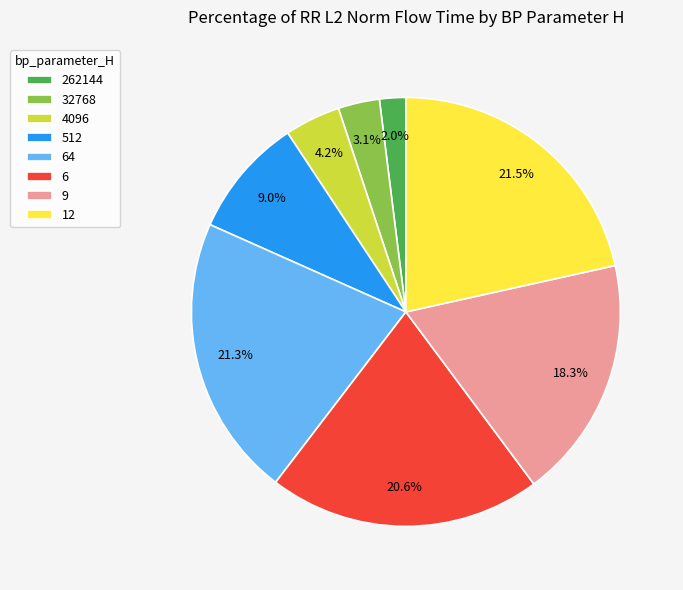

Between 12 and 4096, which is larger?

12